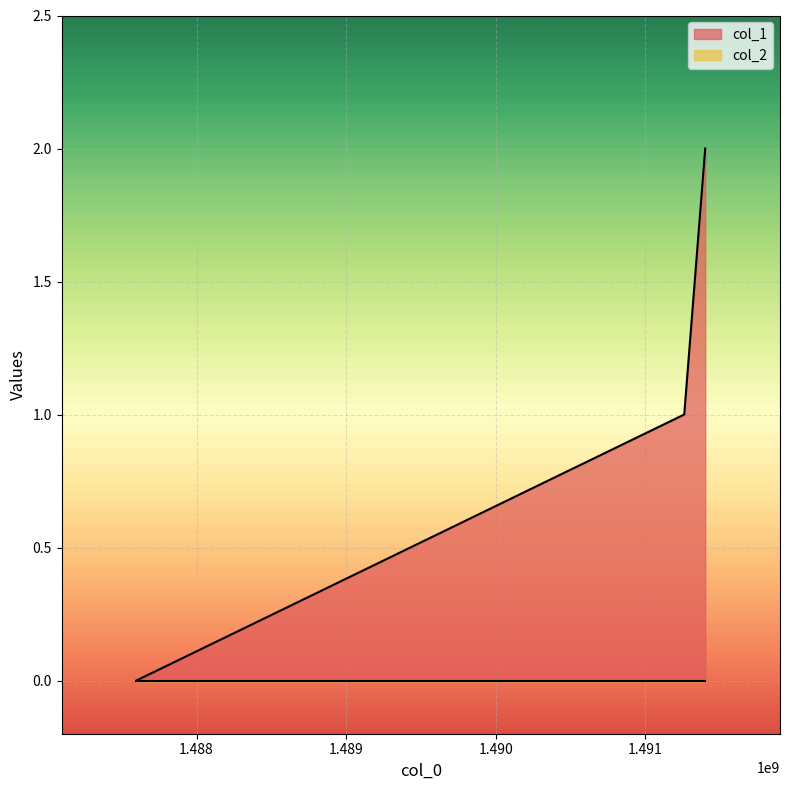

Where is the data nearest to the value 1?

1491260524